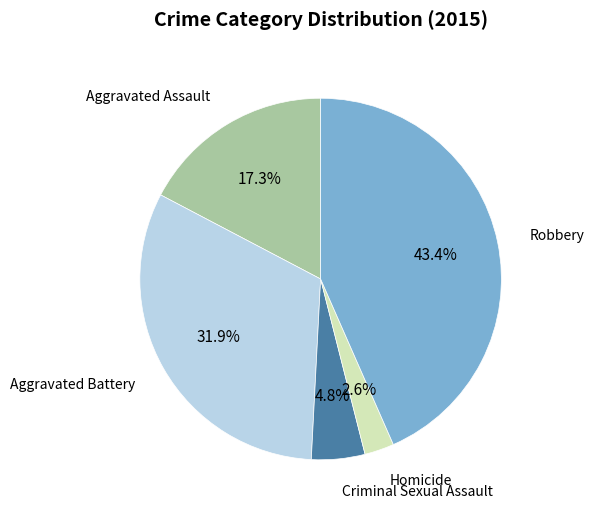

Is there any slice that represents more than half of the pie?

No